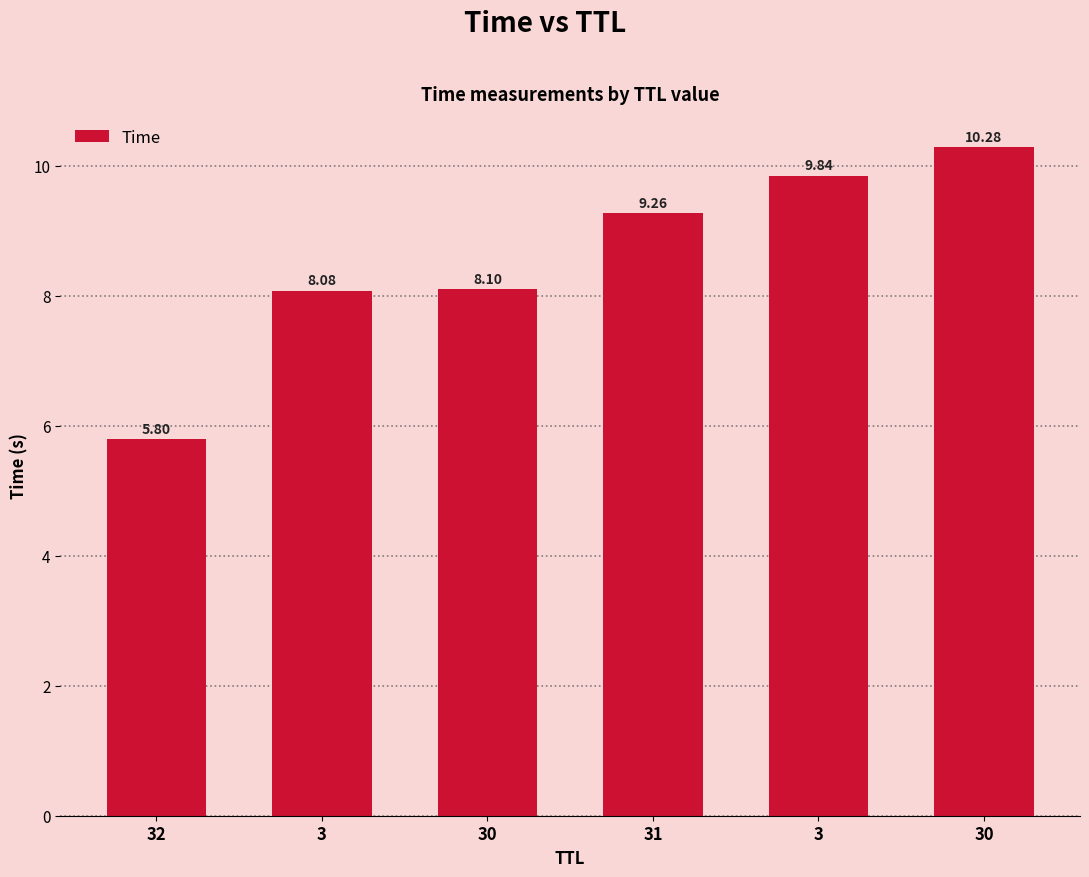

How many values are below 9?

3